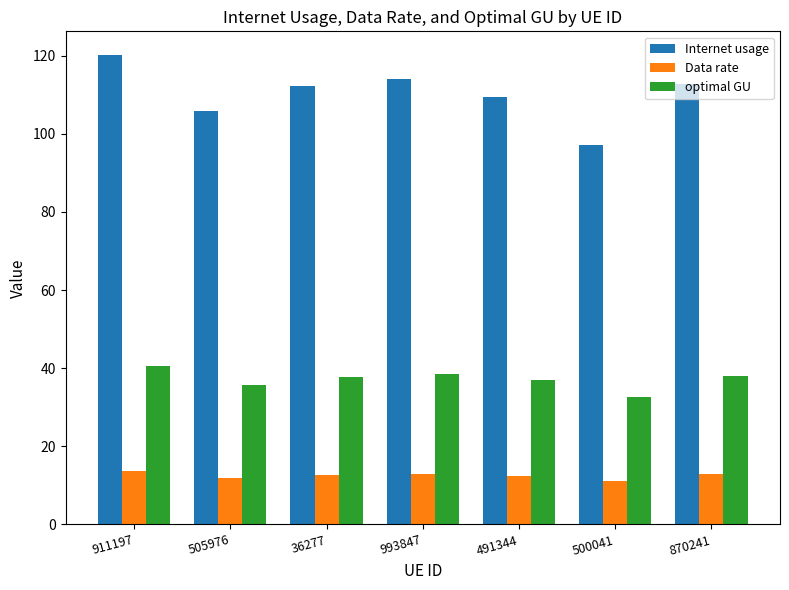

How many bars are there in total?

21